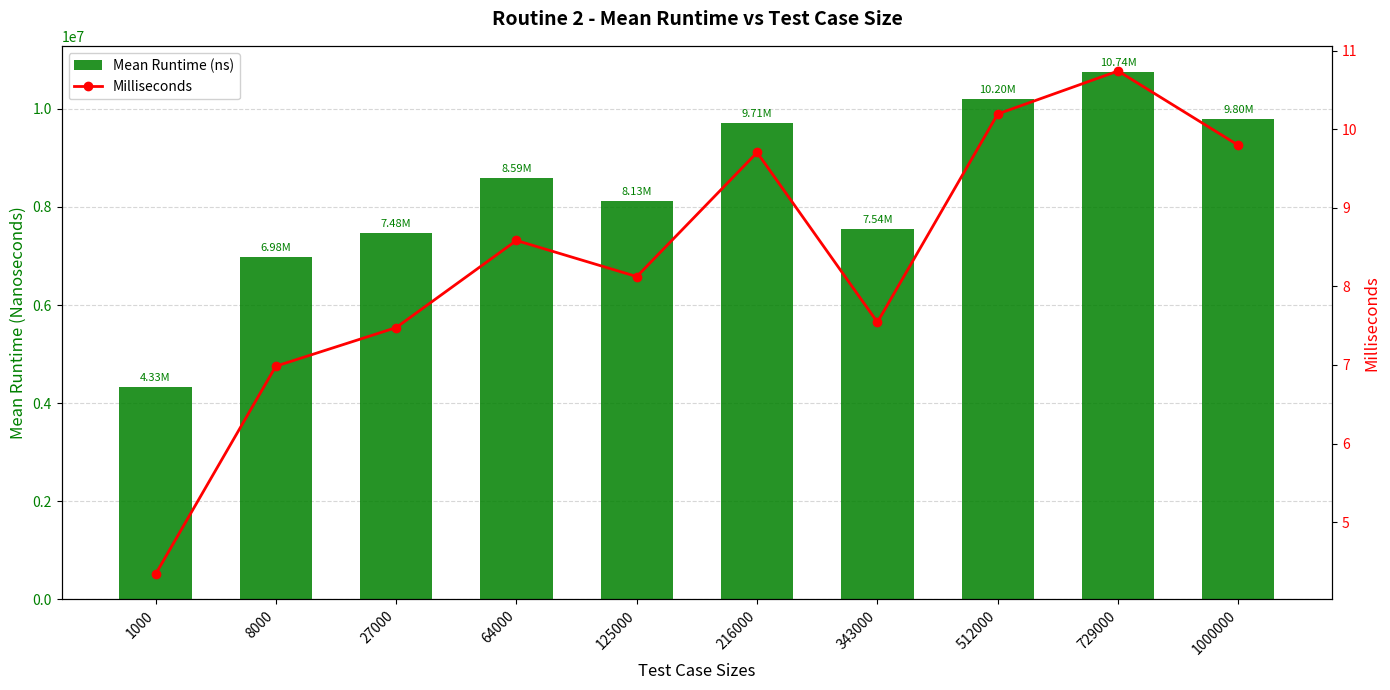

What is the difference between the Milliseconds values at 27000 and 729000?

3.3